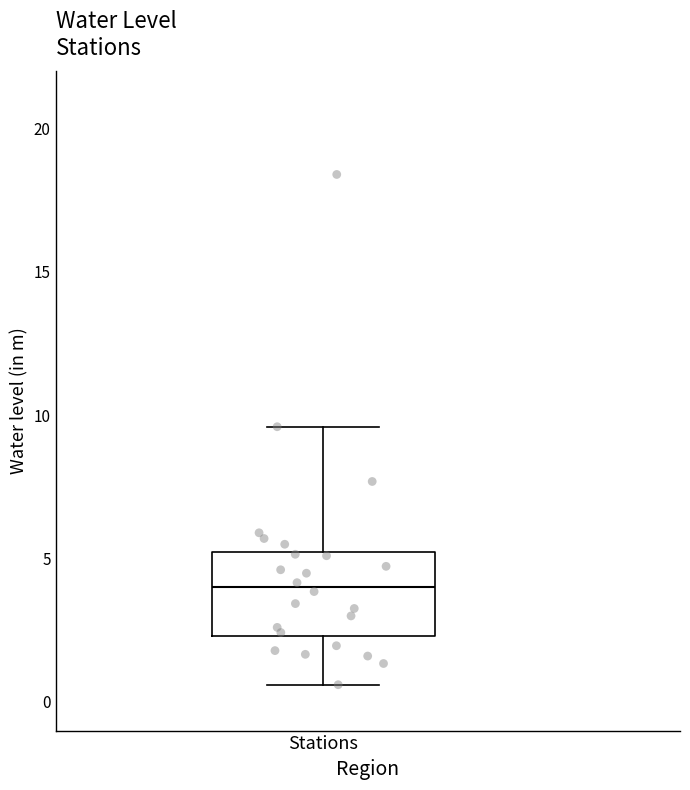

Where is the upper edge of the box for Stations on the y-axis? The values are not printed on the chart, so give them approximately, as read against the axis.

5.0